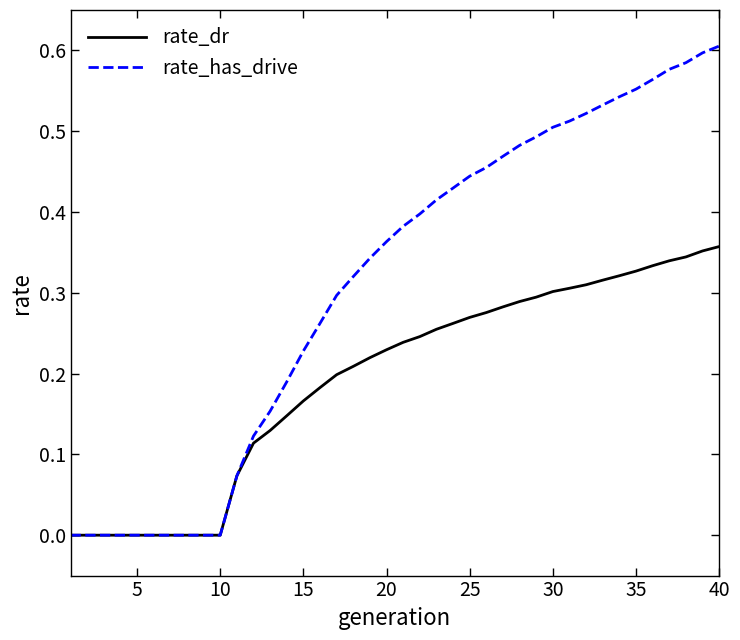

List the series in order of their peak value, lowest first.

rate_dr, rate_has_drive